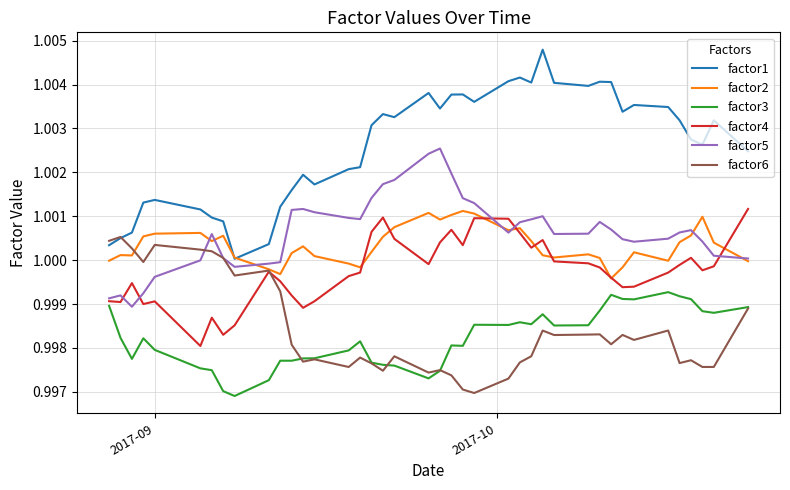

Which series has the widest spread of values?

factor1